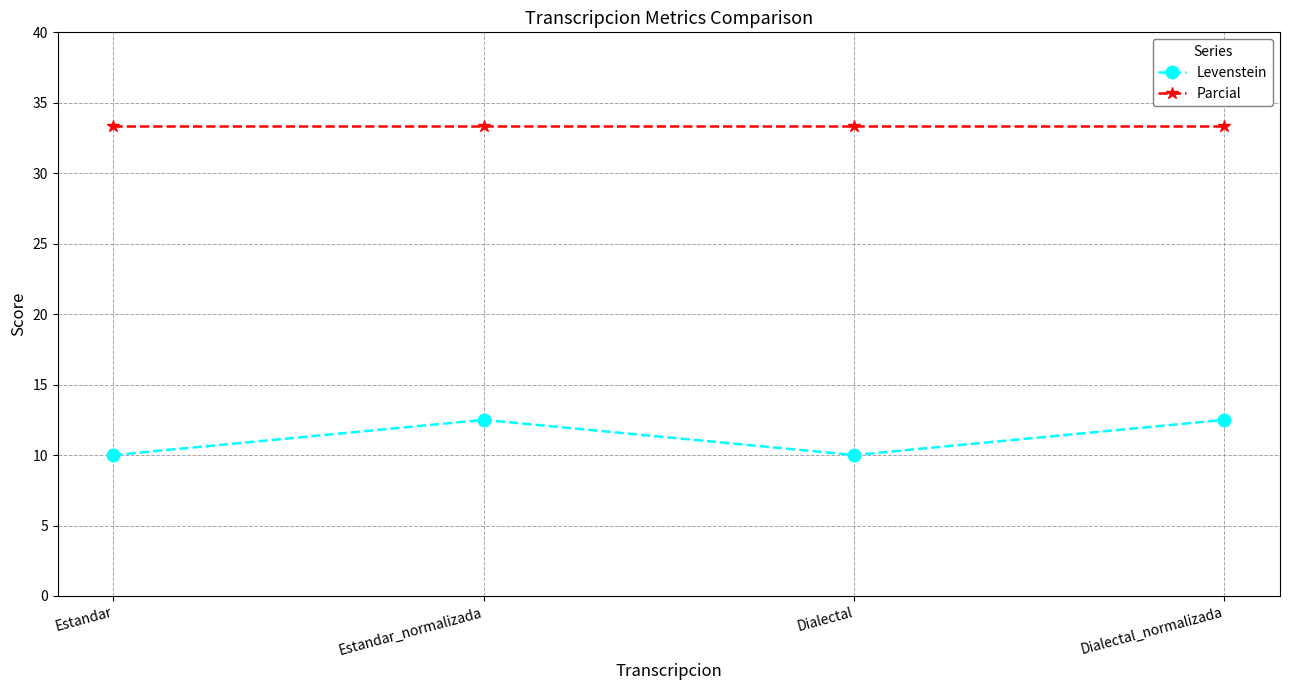

Does the chart have visible grid lines?

Yes